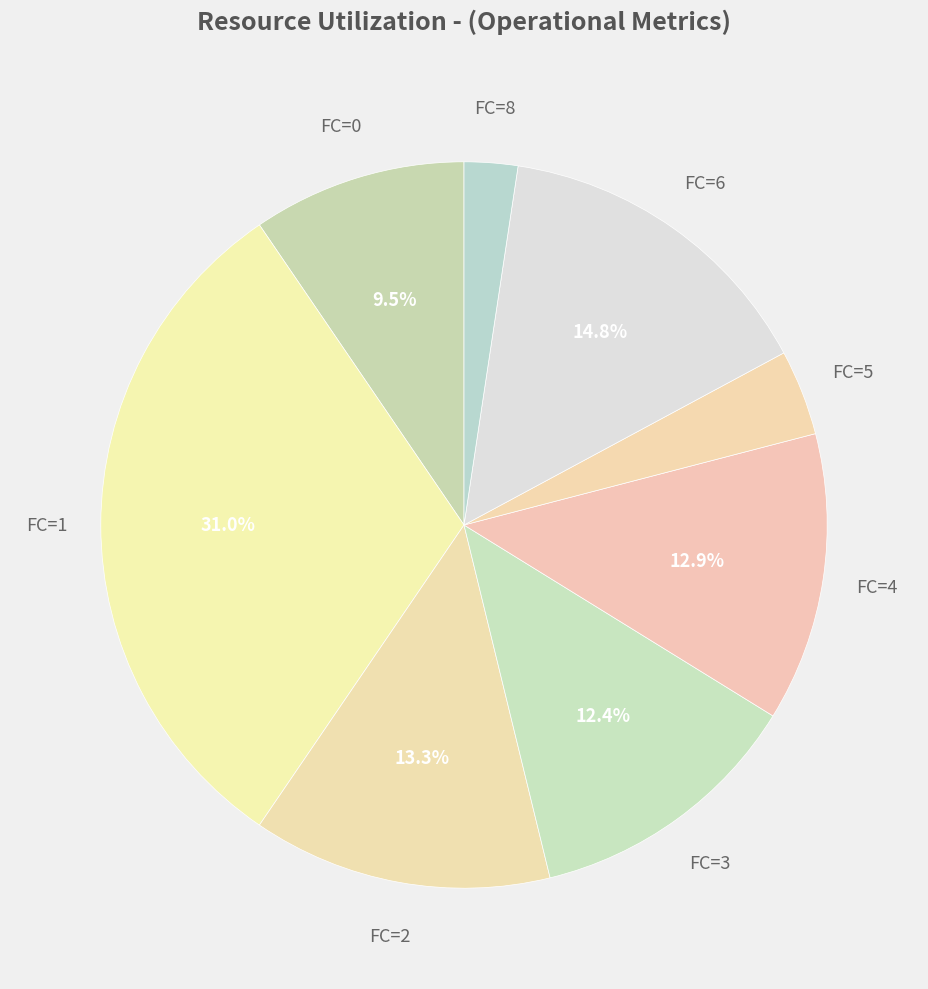

How many segments does this pie chart have?

8